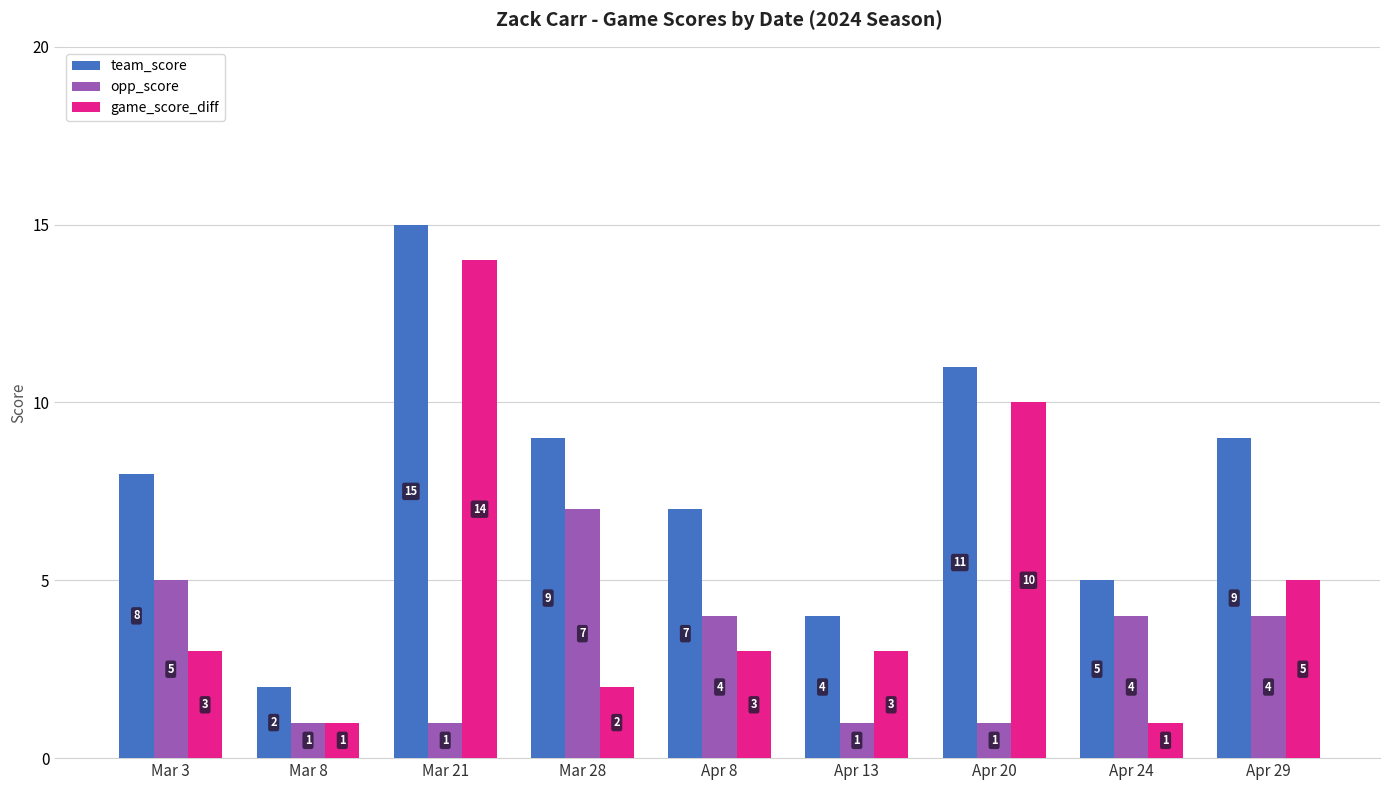

Reading right to left, list all the values displayed in this chart.

team_score: Apr 29=9	Apr 24=5	Apr 20=11	Apr 13=4	Apr 8=7	Mar 28=9	Mar 21=15	Mar 8=2	Mar 3=8
opp_score: Apr 29=4	Apr 24=4	Apr 20=1	Apr 13=1	Apr 8=4	Mar 28=7	Mar 21=1	Mar 8=1	Mar 3=5
game_score_diff: Apr 29=5	Apr 24=1	Apr 20=10	Apr 13=3	Apr 8=3	Mar 28=2	Mar 21=14	Mar 8=1	Mar 3=3